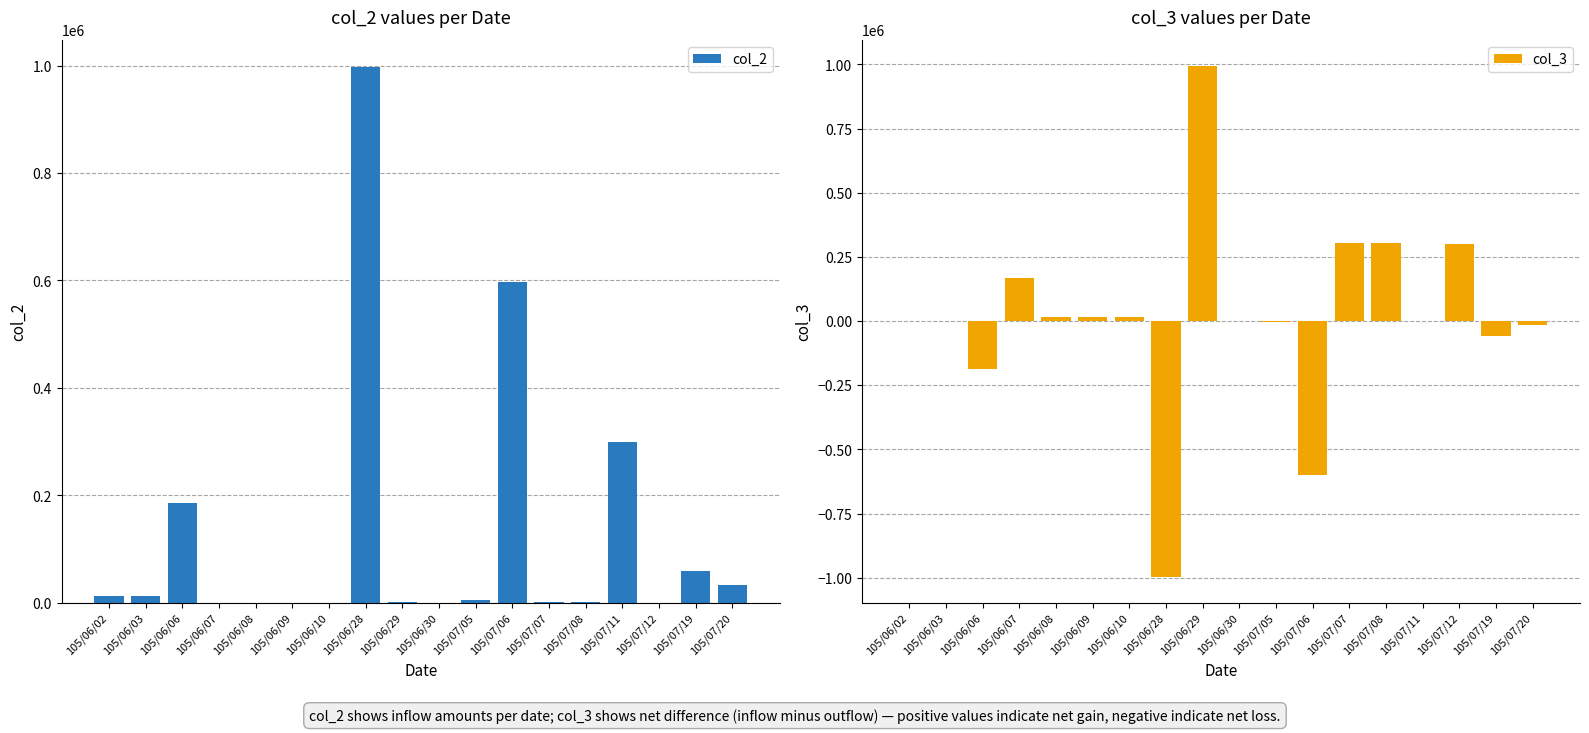

List the series in order of their overall mean, lowest first.

col_3, col_2